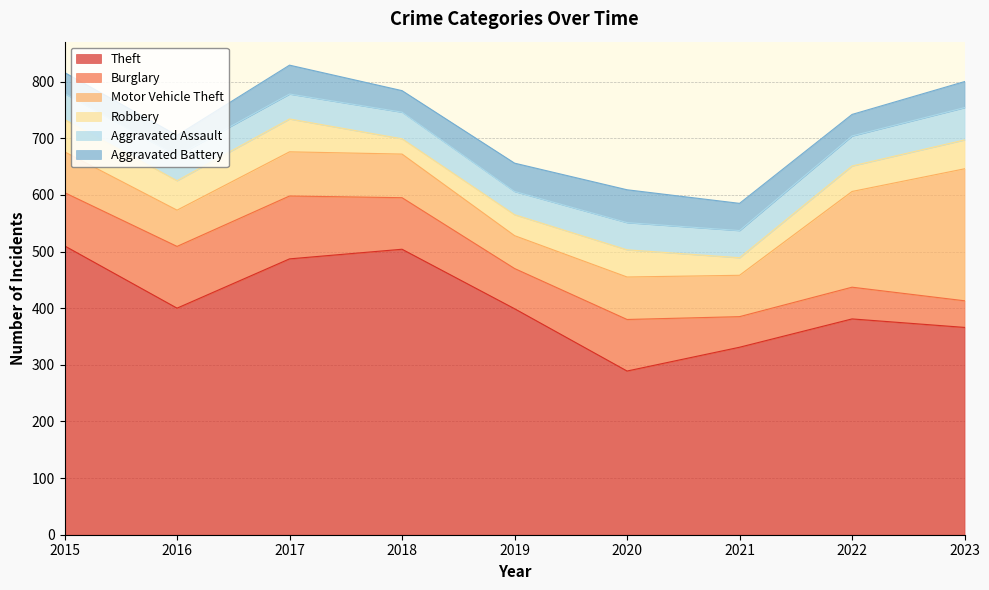

Reading right to left, transcribe all the data shown in this chart.

Theft: 366	381	331	289	399	504	487	400	510
Burglary: 47	56	54	91	71	91	111	109	94
Motor Vehicle Theft: 233	169	73	75	58	77	78	64	72
Robbery: 51	45	31	48	37	27	58	52	57
Aggravated Assault: 57	53	48	48	41	47	44	44	46
Aggravated Battery: 46	38	48	58	50	38	51	36	37